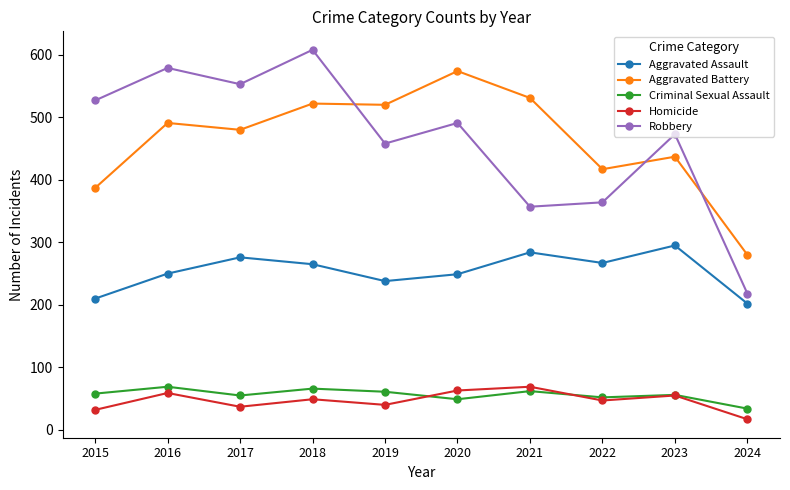

At which category does Aggravated Battery reach its first local valley?

2017